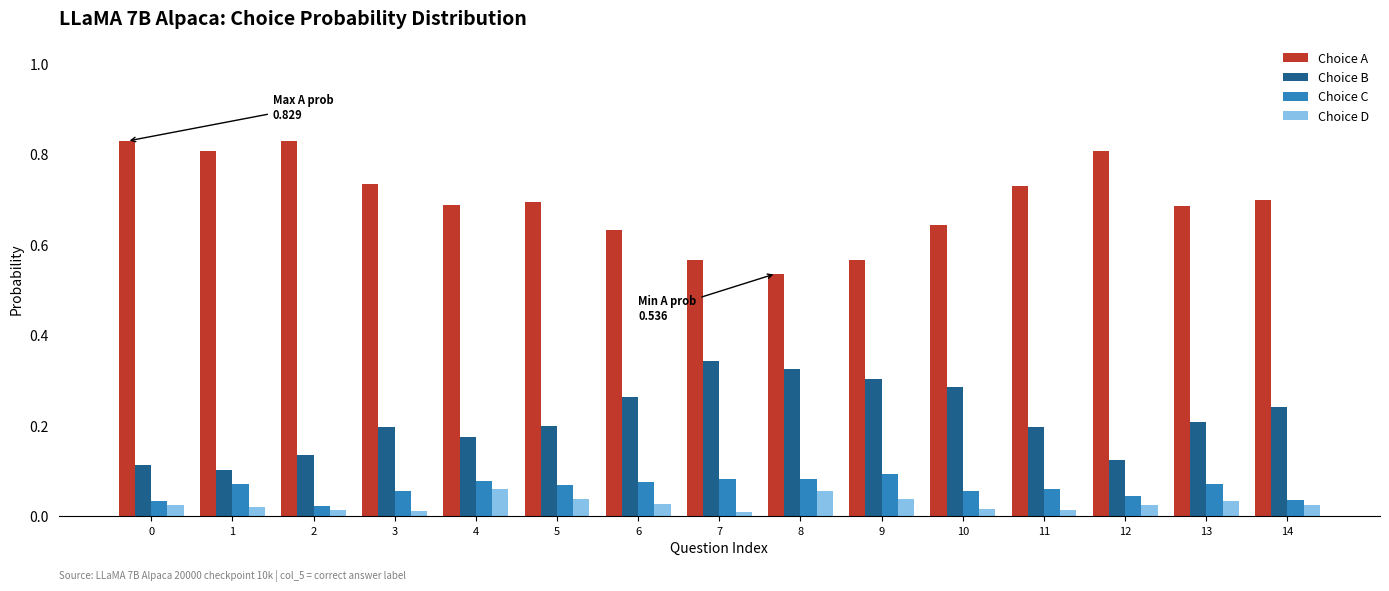

At how many categories does at least one series exceed 0?

15